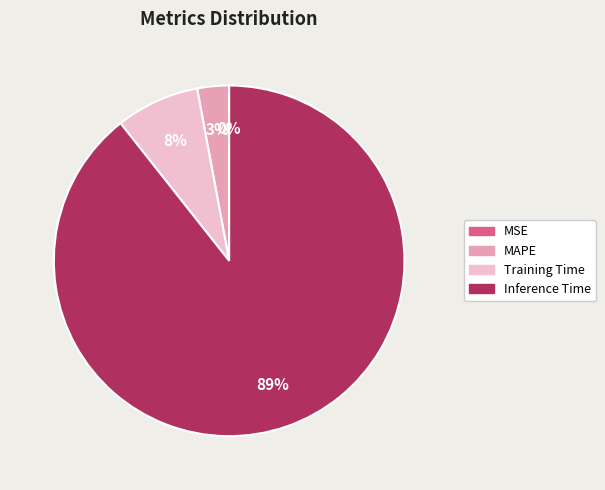

To the nearest percent, what is the difference between the largest and smallest slice percentages?

89%